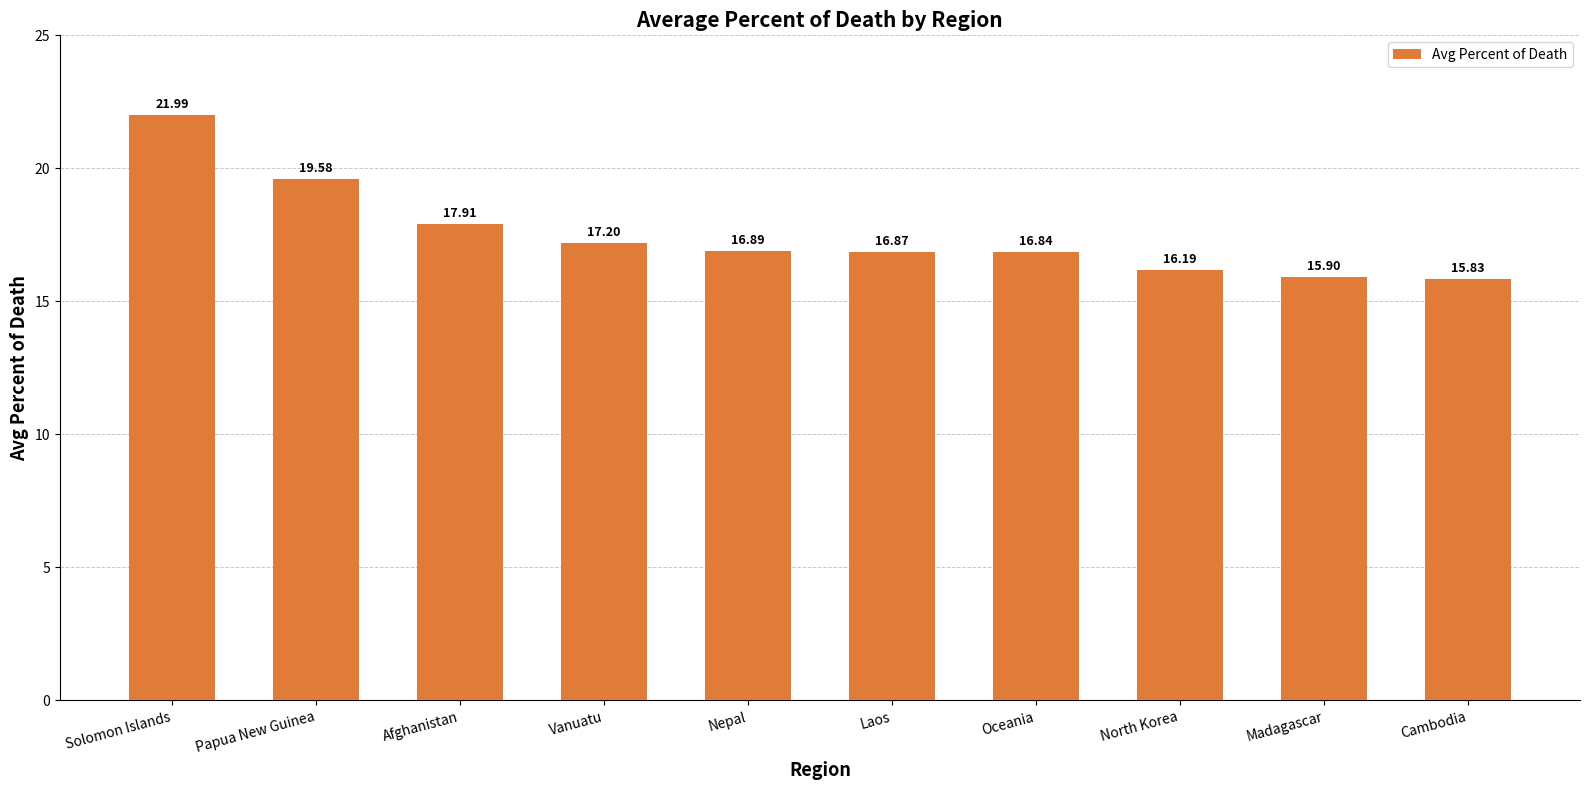

Rank the categories by value from lowest to highest.

Cambodia, Madagascar, North Korea, Oceania, Laos, Nepal, Vanuatu, Afghanistan, Papua New Guinea, Solomon Islands